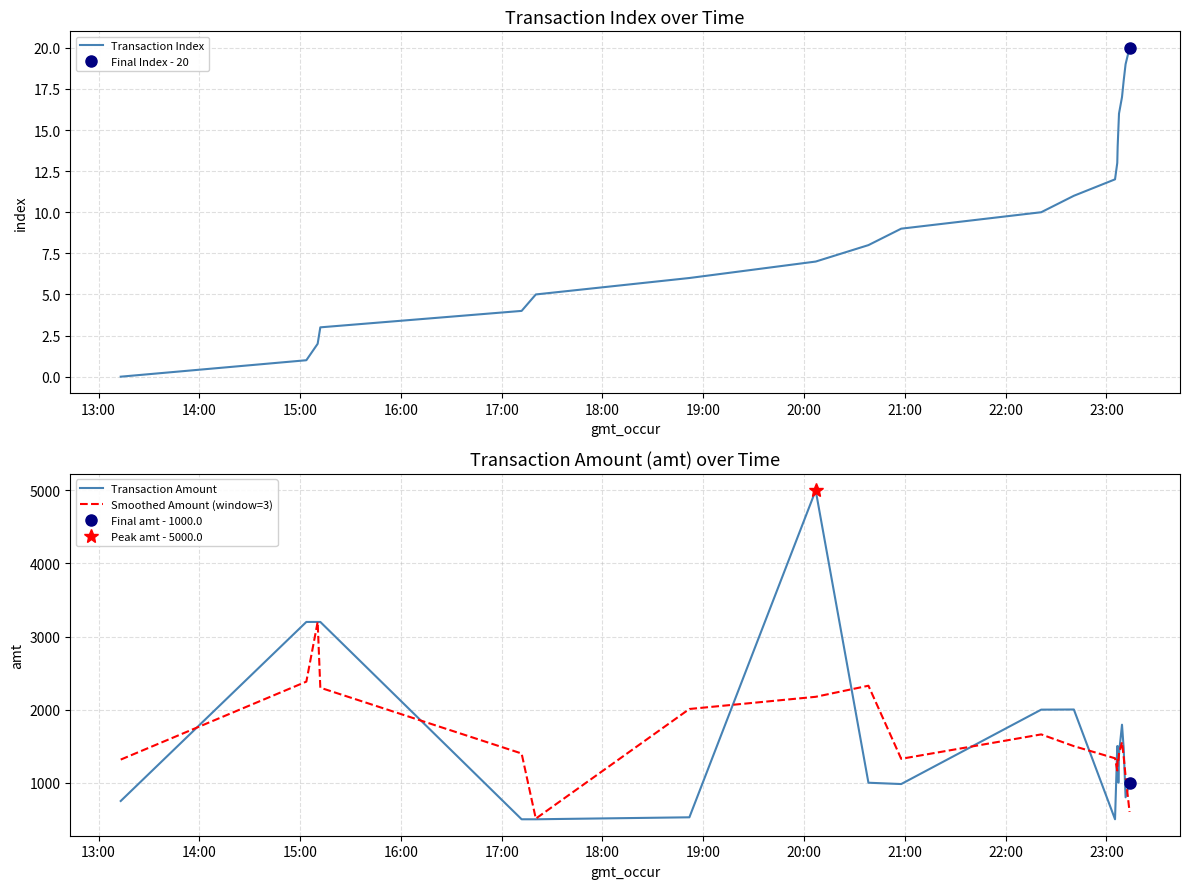

What is the lowest value of the Smoothed Amount (window=3) series?

509.0